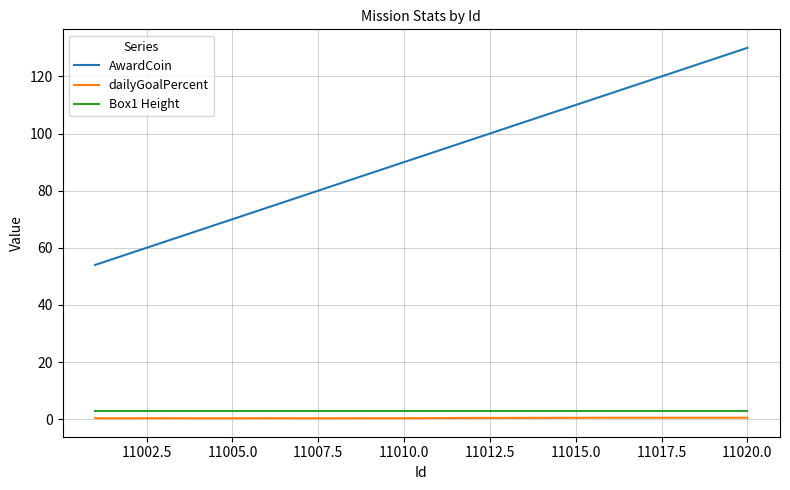

Which series has the largest total across all categories?

AwardCoin